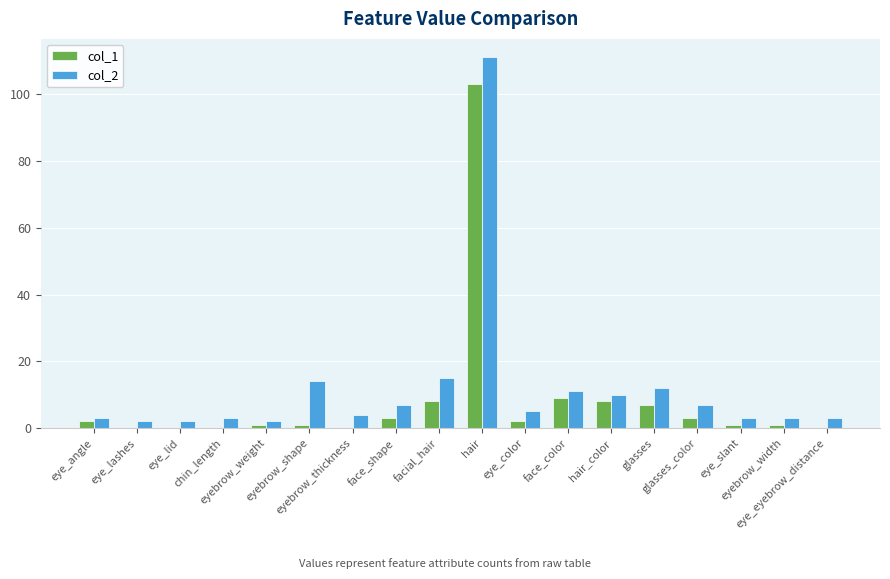

Does the chart contain stacked bars?

No